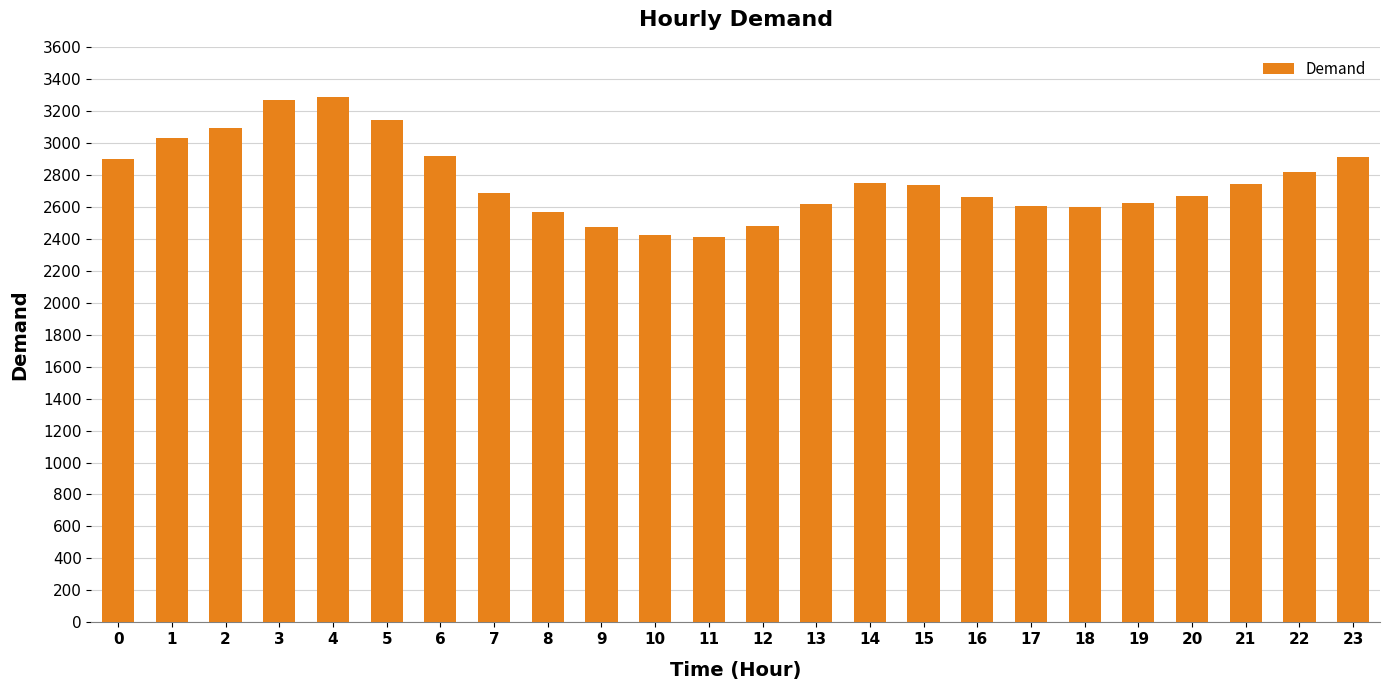

What is the value of the 22nd bar from the left?

2739